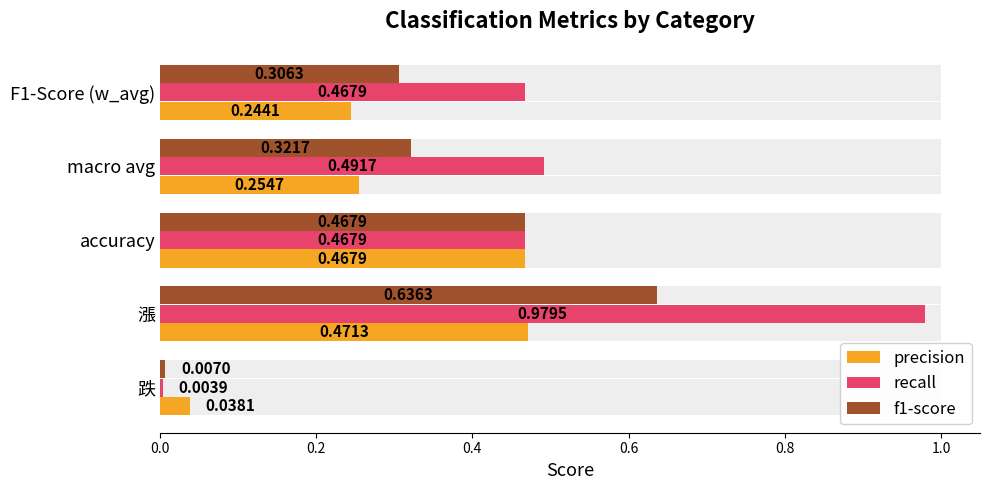

True or false: recall has a value of 0.2 at F1-Score (w_avg).

False